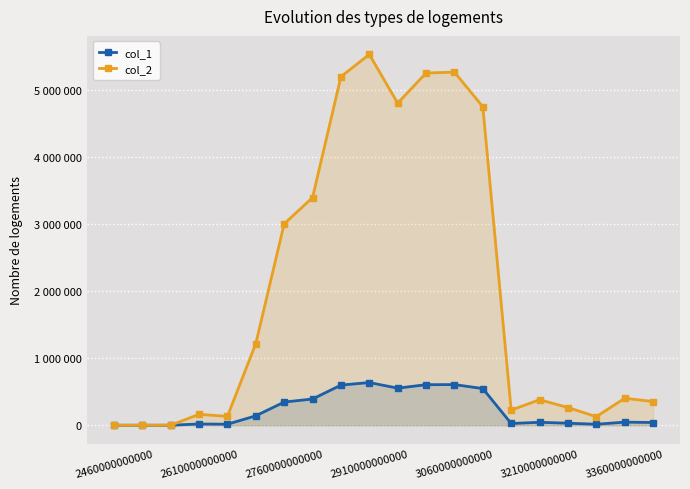

What are all the series names shown in the legend?

col_1, col_2